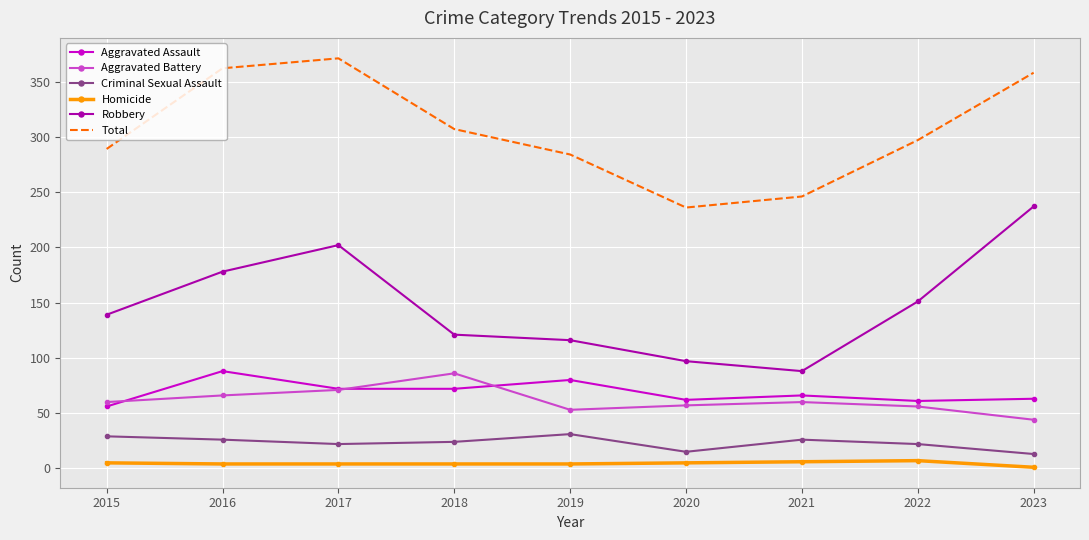

Is it true that Robbery equals 88 at 2021?

True